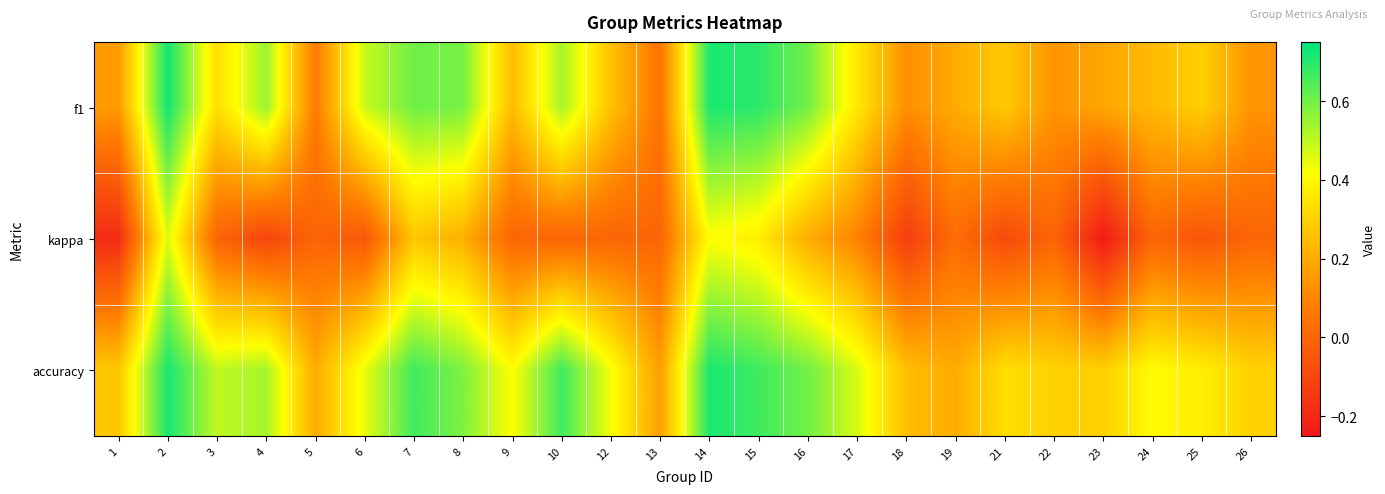

List the series in order of their overall mean, lowest first.

kappa, f1, accuracy